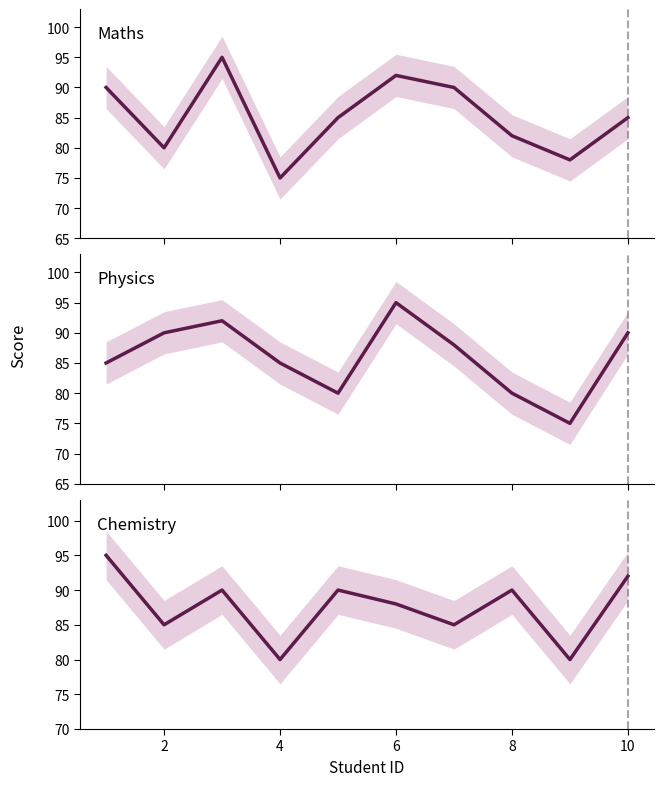

How many times do physics and maths cross each other?

7